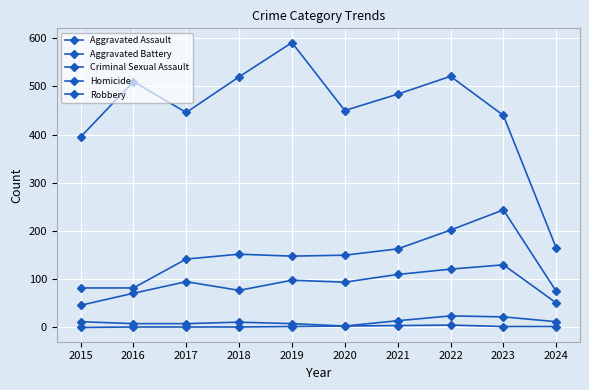

Reading right to left, transcribe all the data shown in this chart.

Aggravated Assault: 51	130	121	110	94	98	77	95	71	46
Aggravated Battery: 75	244	202	163	150	148	152	142	82	82
Criminal Sexual Assault: 12	22	24	14	3	8	11	8	8	12
Homicide: 2	2	5	4	3	2	1	1	1	0
Robbery: 165	440	521	484	450	591	520	446	510	395